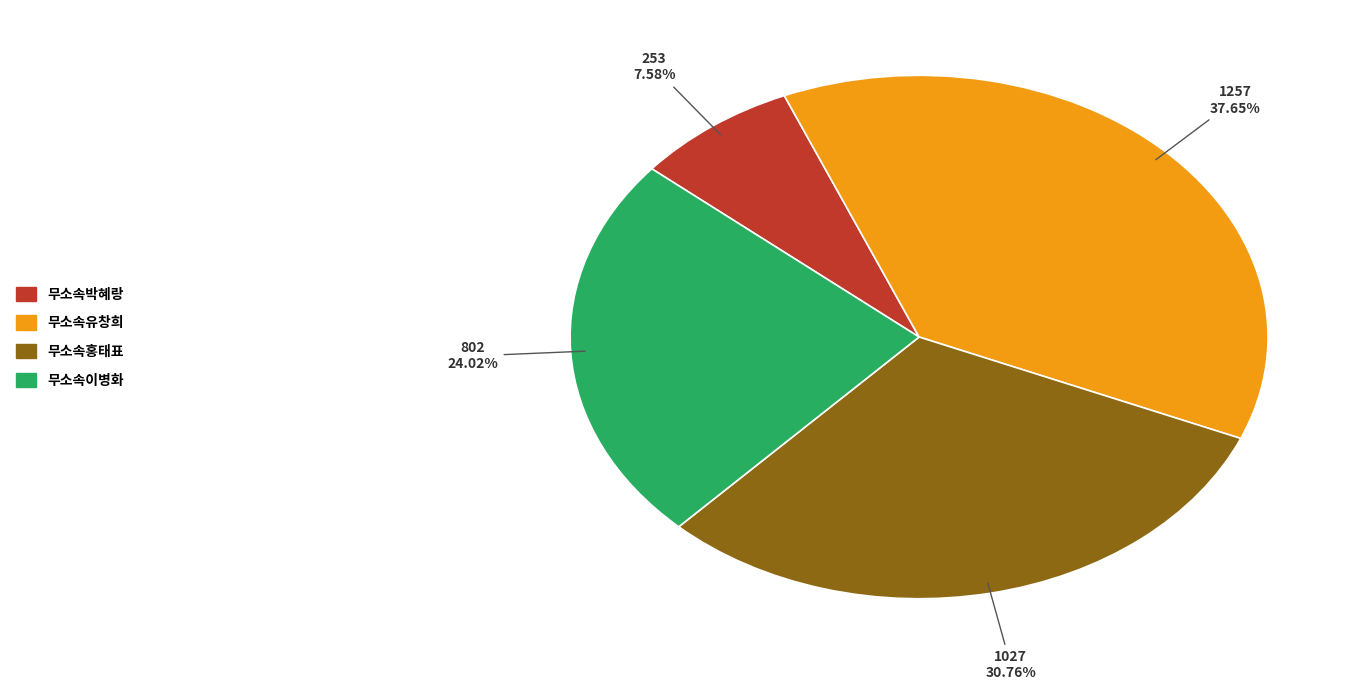

To the nearest percent, what is the average slice percentage?

25%